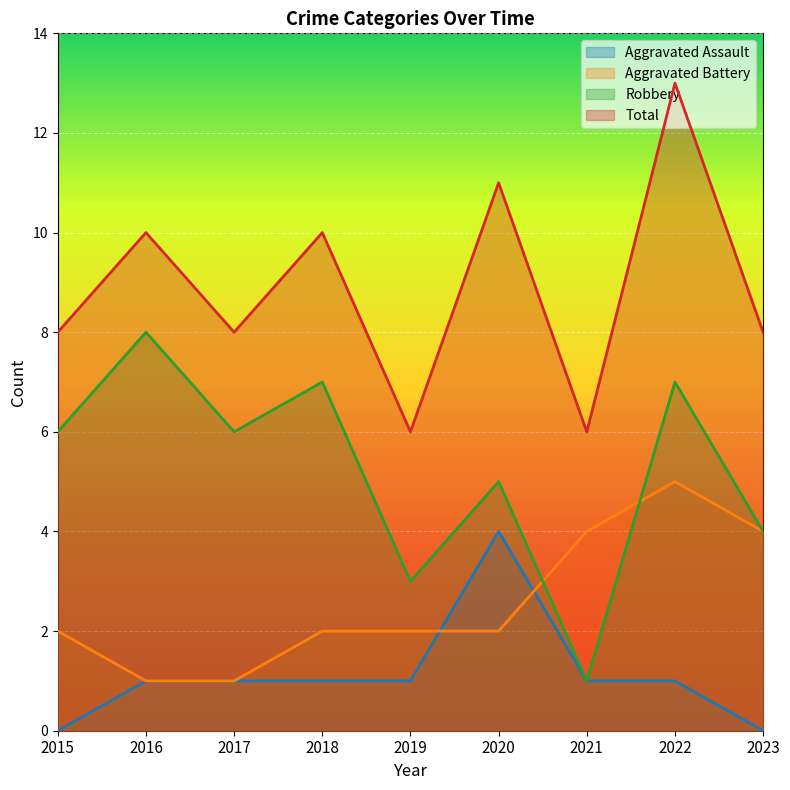

How many values in the Total series exceed 8?

4